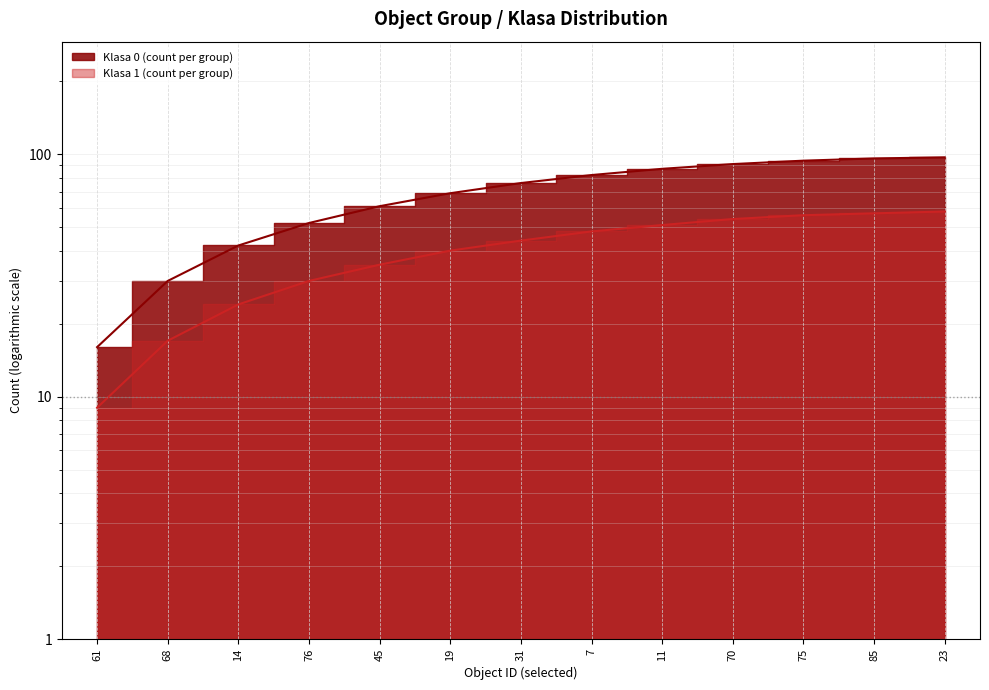

List the labels in order of value, largest first.

23, 85, 75, 70, 11, 7, 31, 19, 45, 76, 14, 68, 61